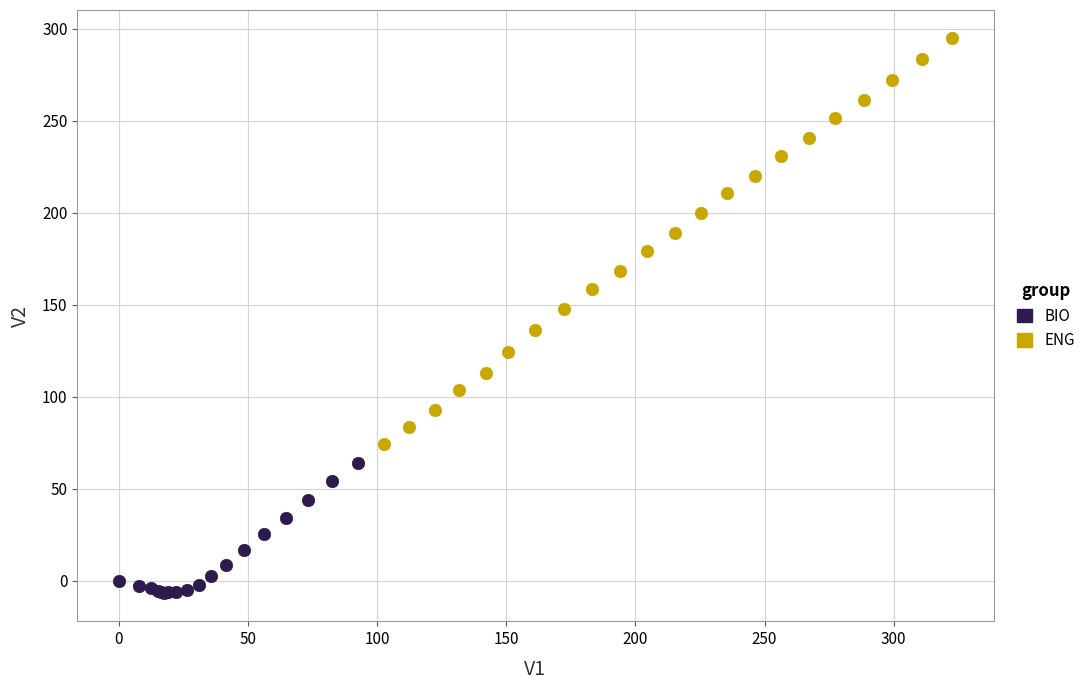

Which series has the largest Y range (max minus min)?

ENG